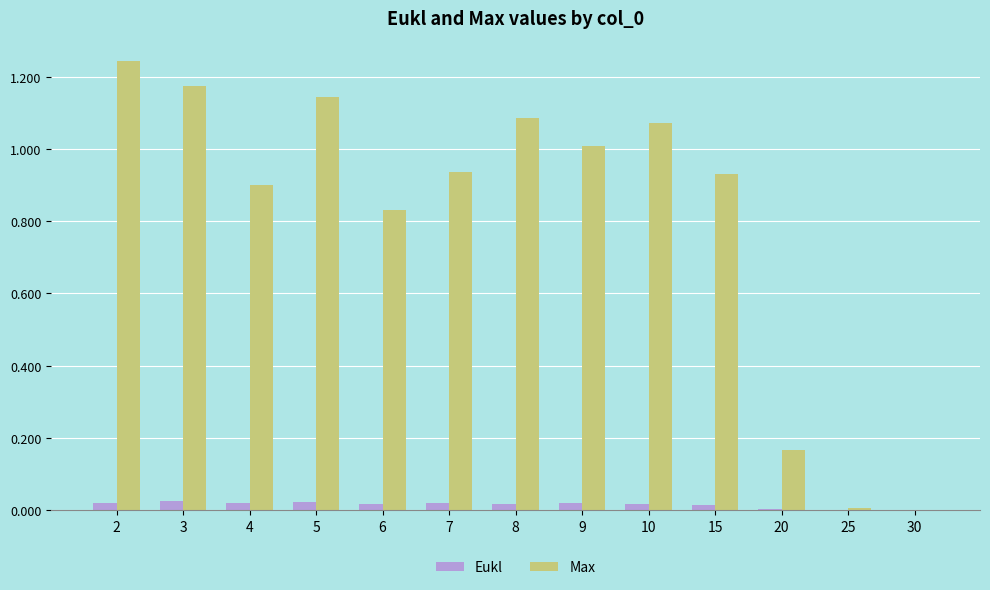

Which series has the largest total across all categories?

Max